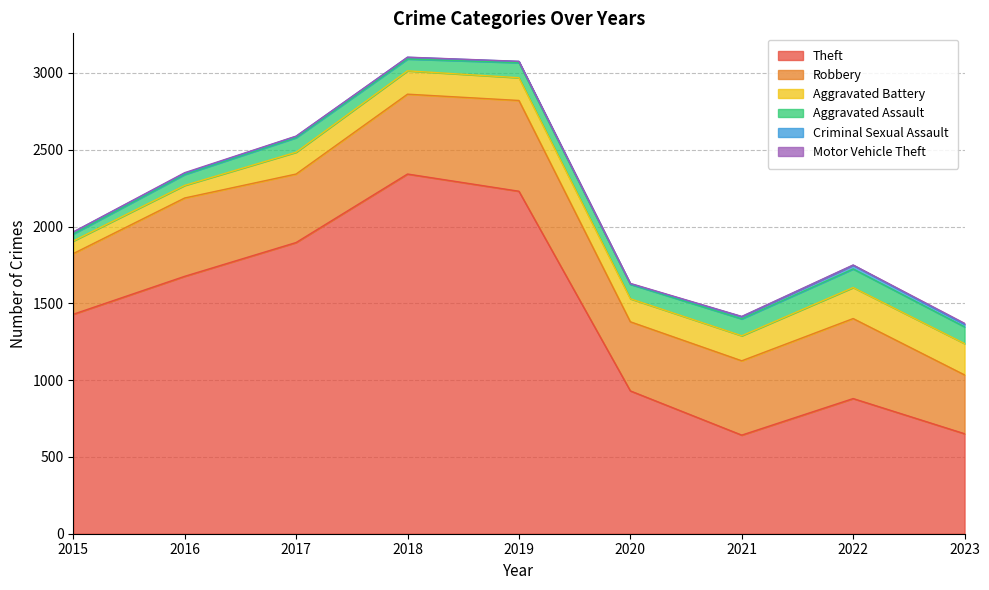

Rank the categories by Aggravated Assault value from lowest to highest.

2015, 2016, 2018, 2020, 2017, 2019, 2023, 2021, 2022